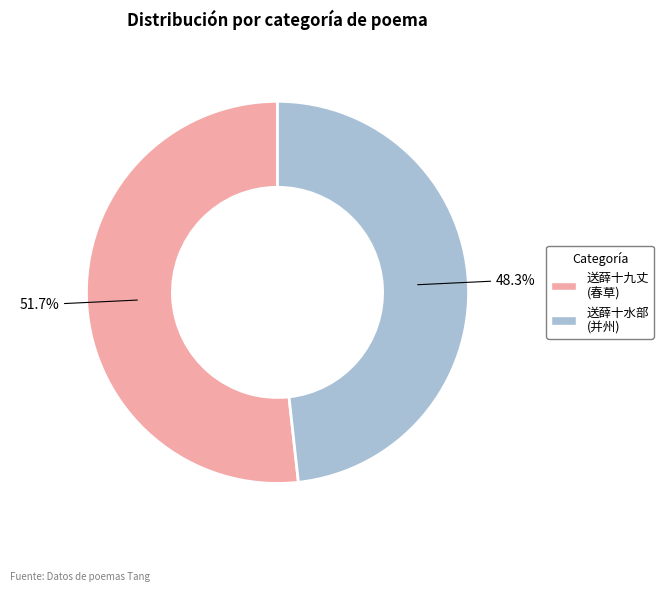

Do 送薛十九丈 (春草) and 送薛十水部 (并州) together represent more than half of the pie?

Yes